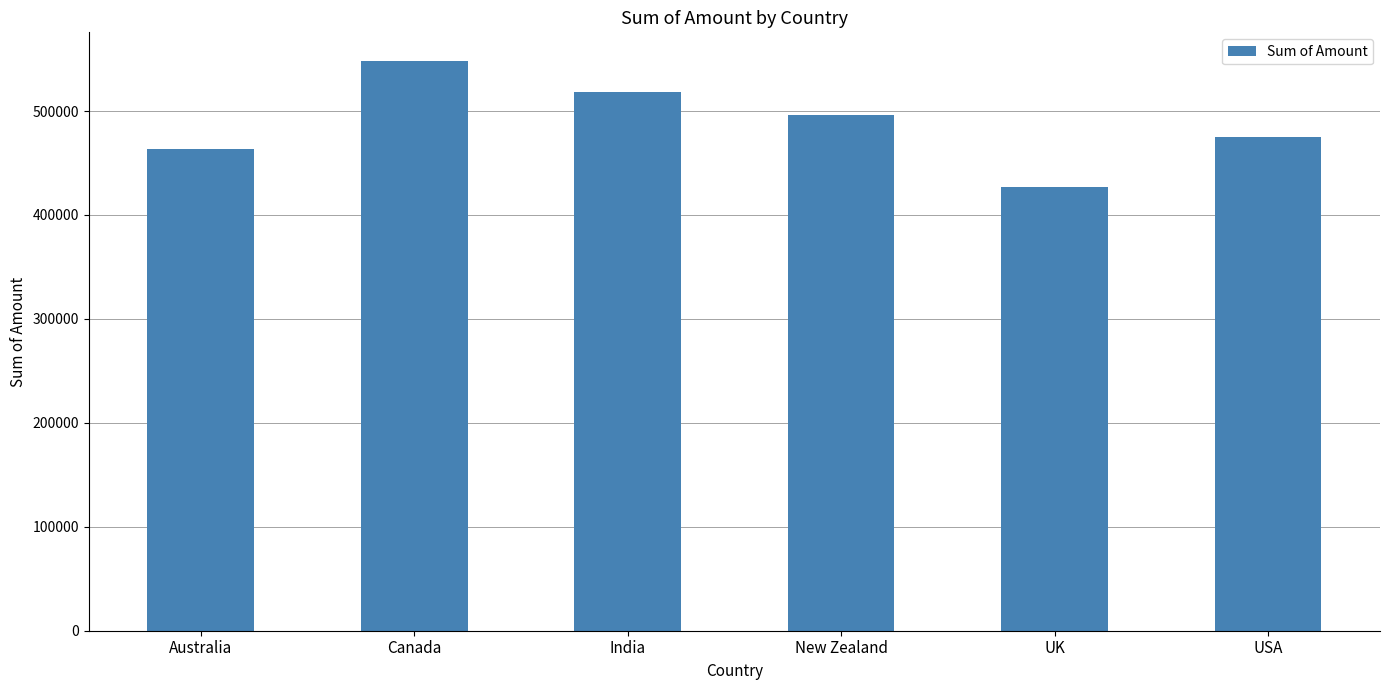

Reading right to left, extract all data points from this chart.

USA=475111	UK=426902	New Zealand=495901	India=517993	Canada=548324	Australia=463386